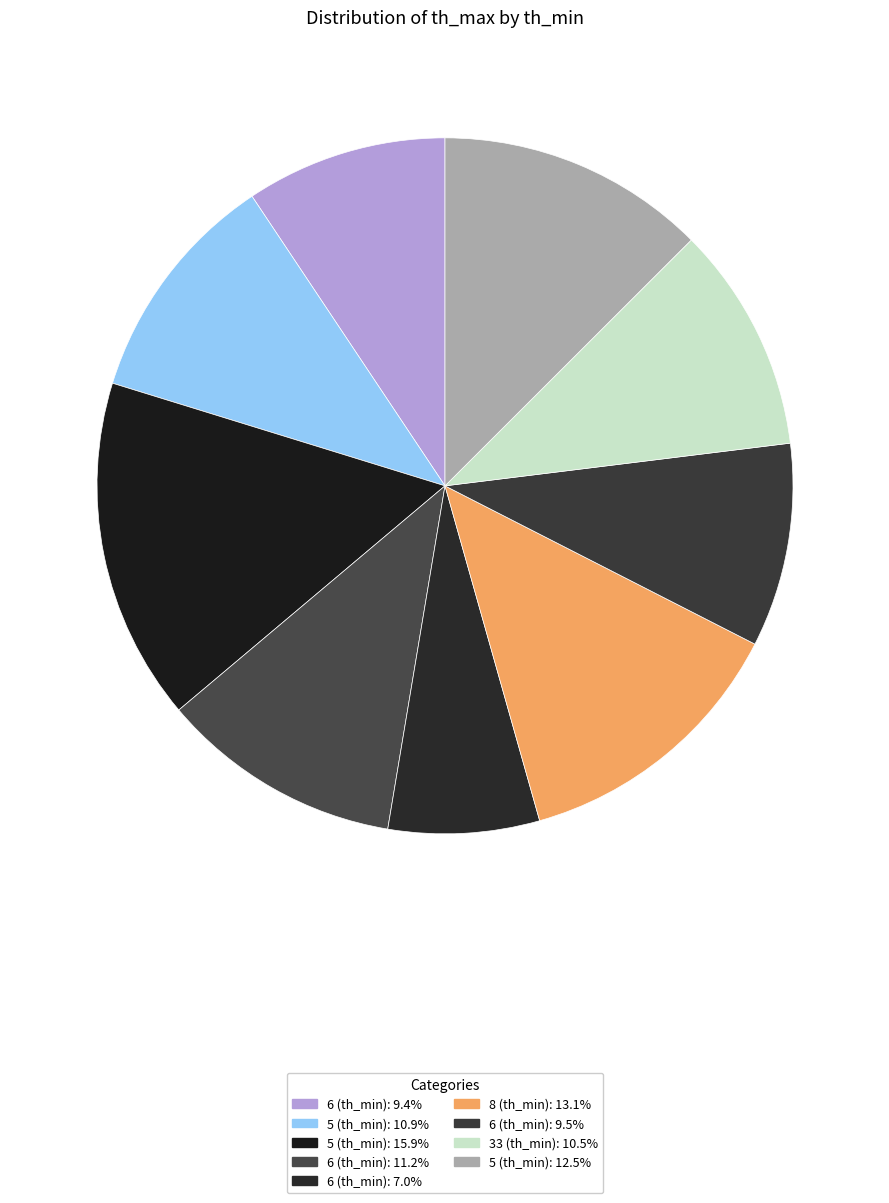

How many slices are in this pie chart?

9